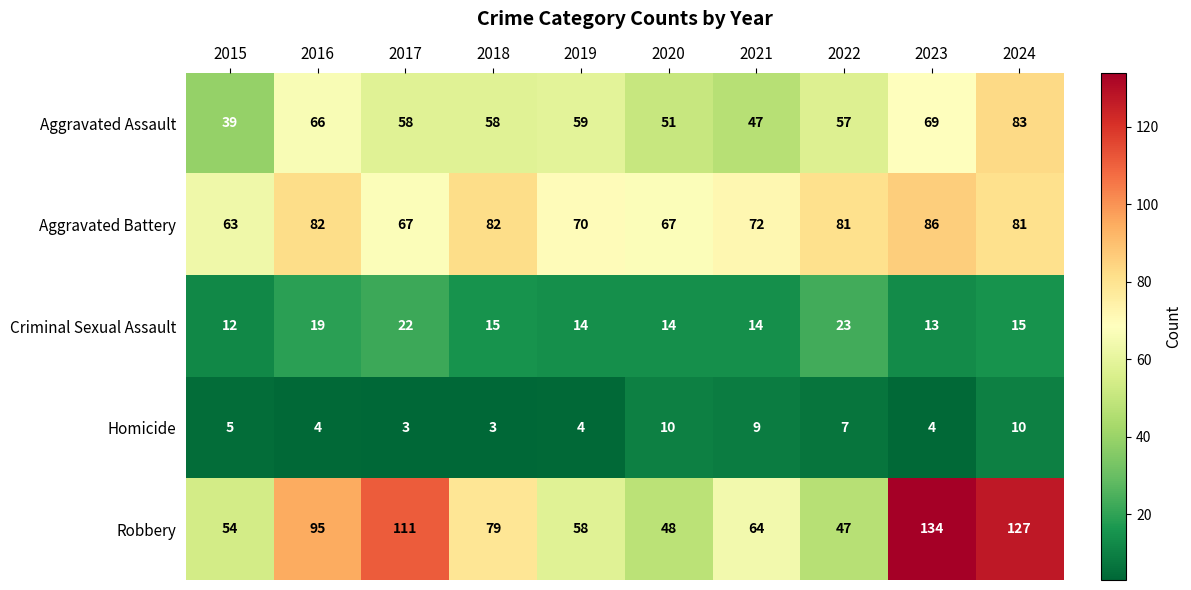

Rank the series by their maximum value, from lowest to highest.

Homicide, Criminal Sexual Assault, Aggravated Assault, Aggravated Battery, Robbery